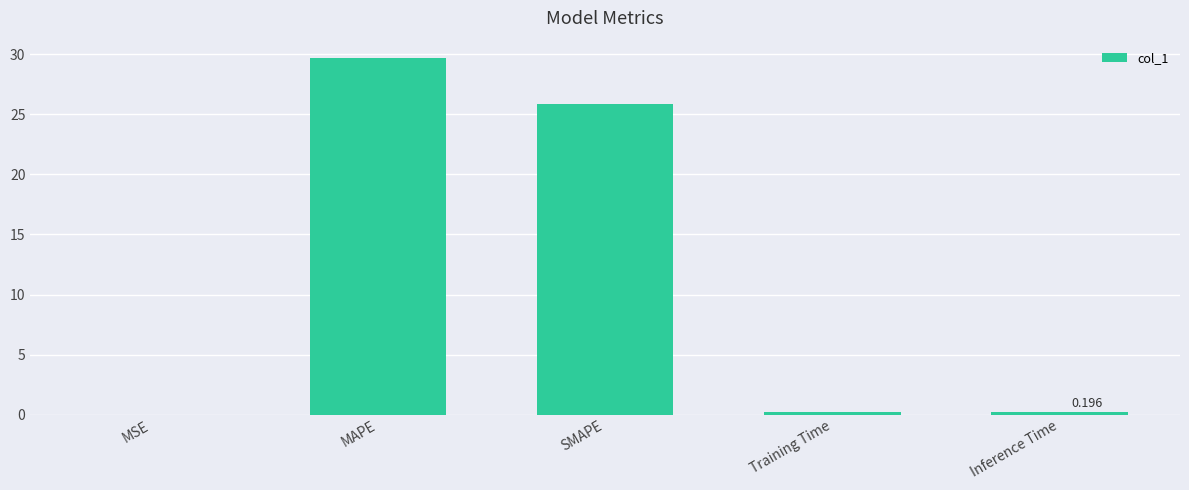

Where is the data nearest to the value 14?

SMAPE